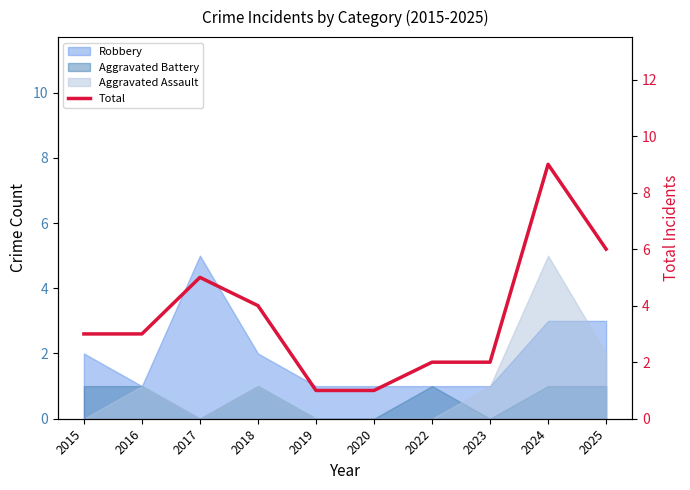

How many data points are above 3?

4